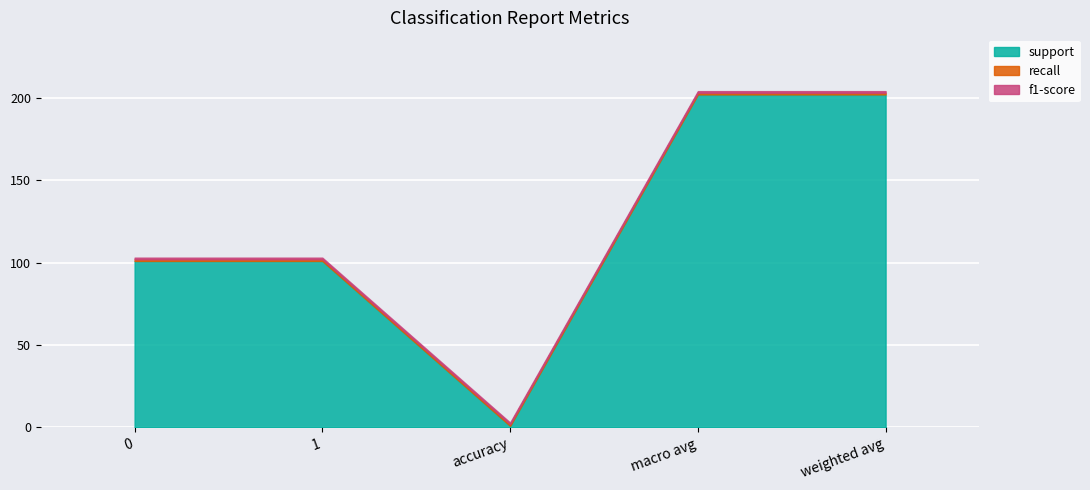

At how many categories does at least one series exceed 98?

4